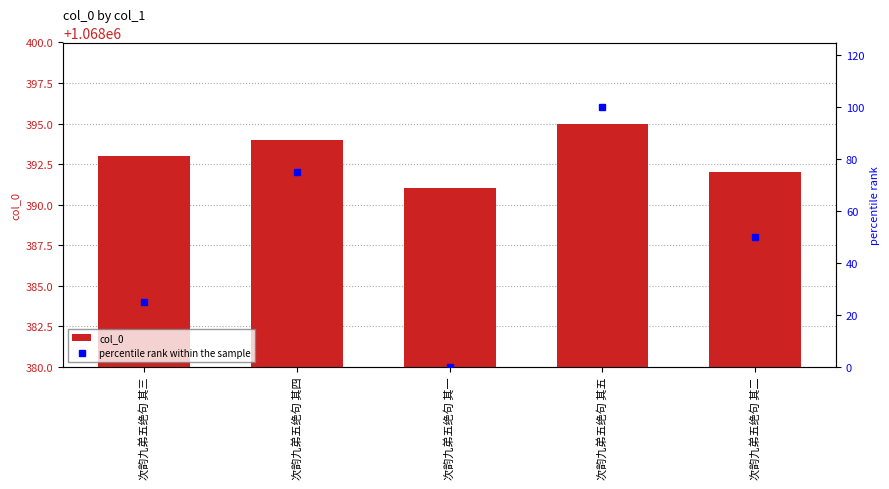

Which category has the lowest value in the col_0 series?

次韵九弟五绝句 其一